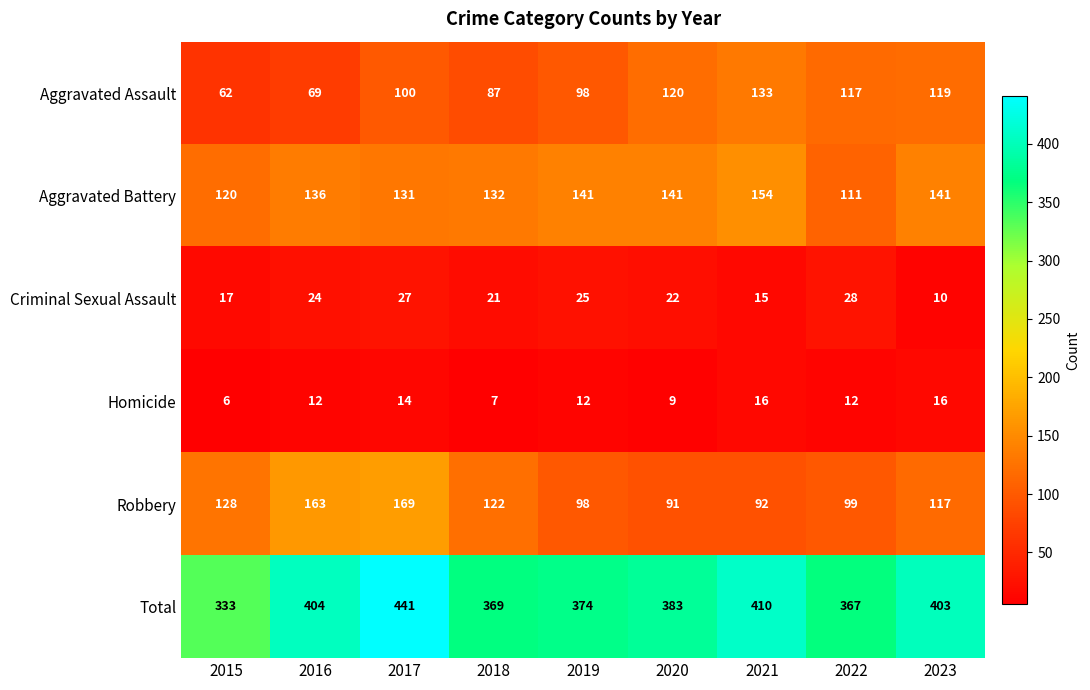

Which series changed the most between 2015 and 2019?

Total